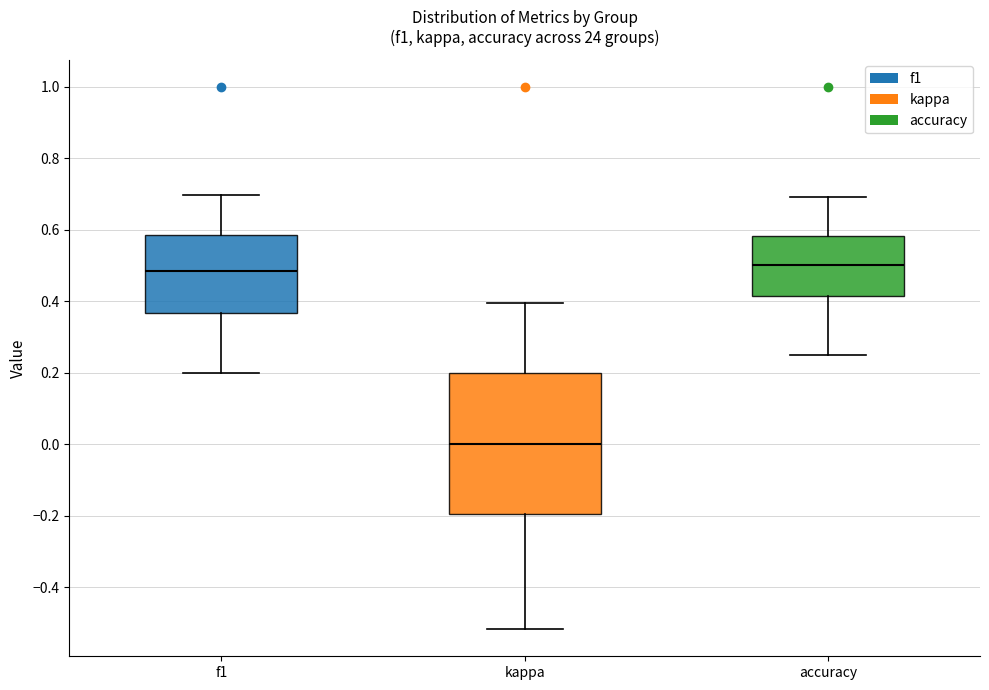

Where does the lower whisker of the box for accuracy end on the y-axis? The values are not printed on the chart, so give them approximately, as read against the axis.

0.26